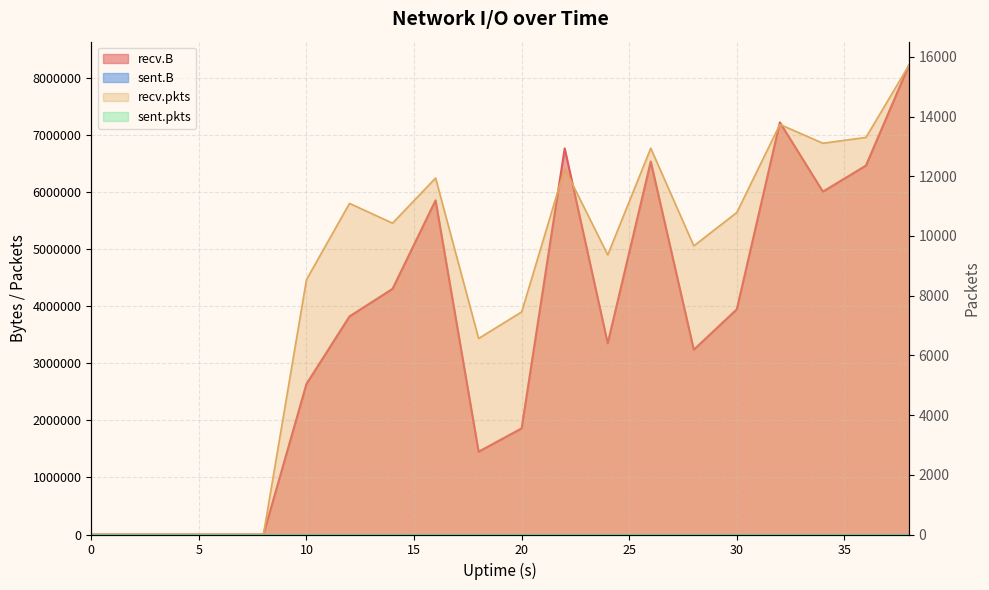

True or false: recv.B and recv.pkts cross at least once.

False